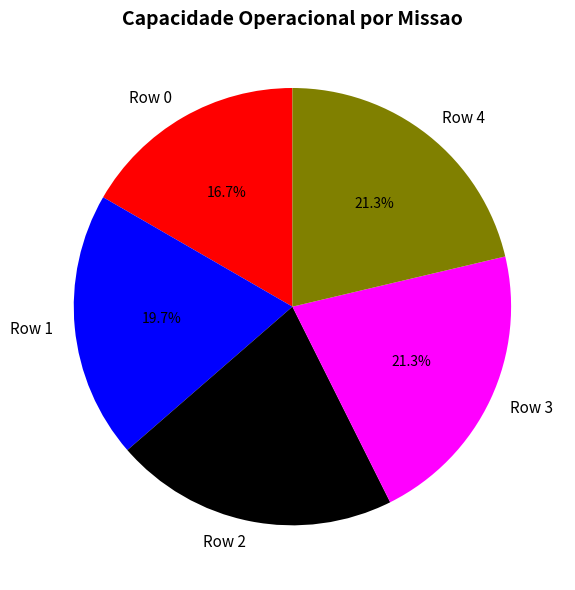

Approximately how many times larger is the value at Row 3 compared to Row 1?

1.1